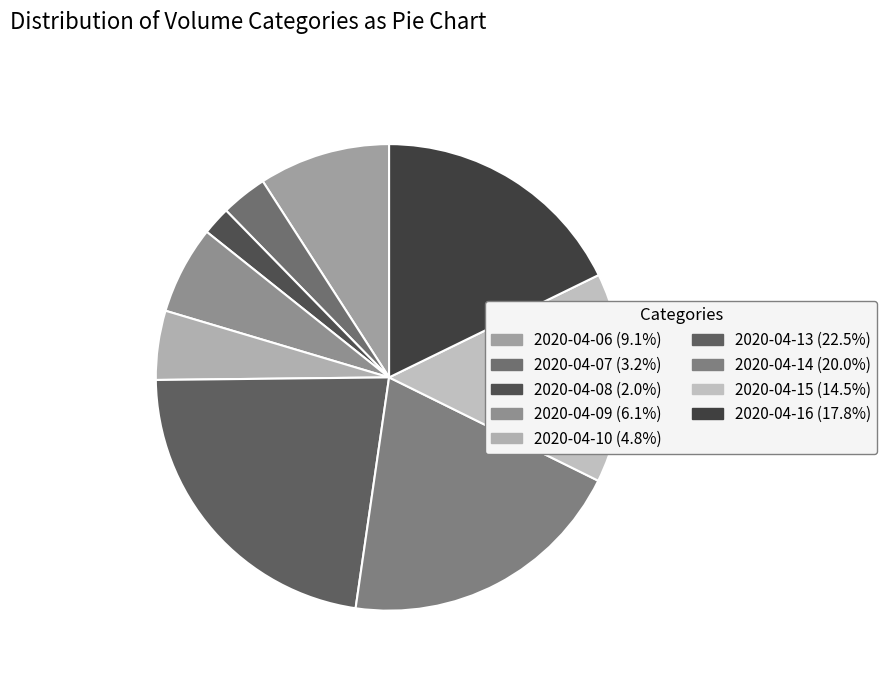

Is 2020-04-07 the majority of the pie?

No